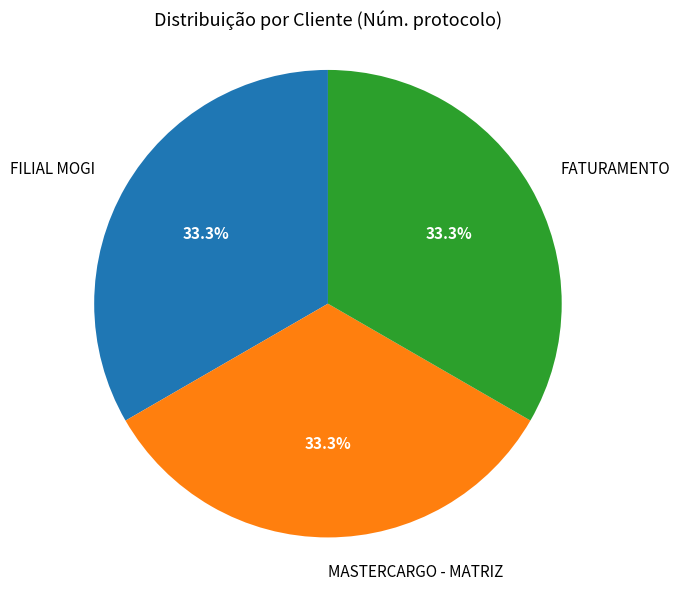

To the nearest percent, what portion does FILIAL MOGI represent?

33%